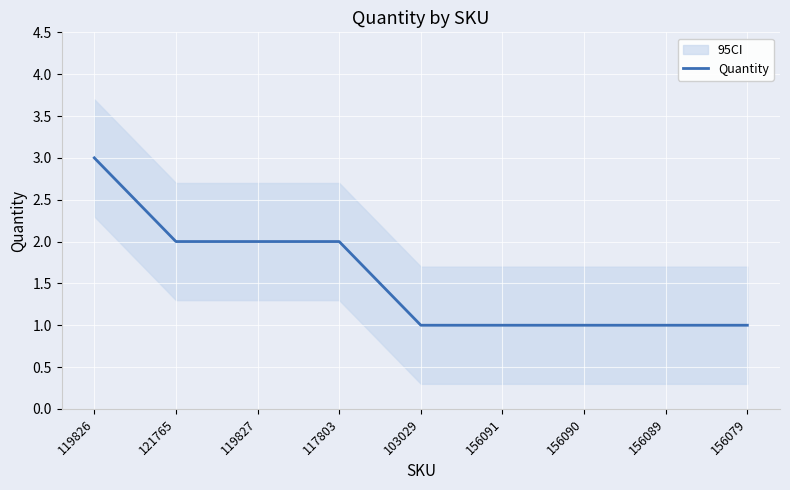

What position from the left is 156090?

7